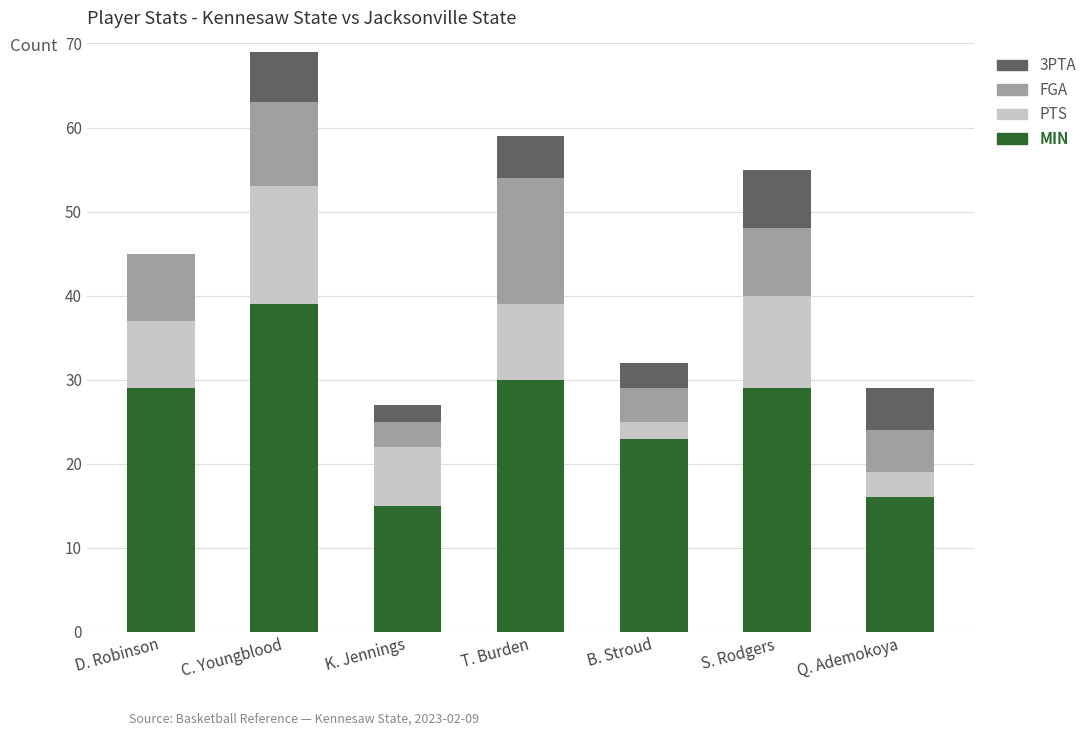

What is the maximum value for MIN?

39